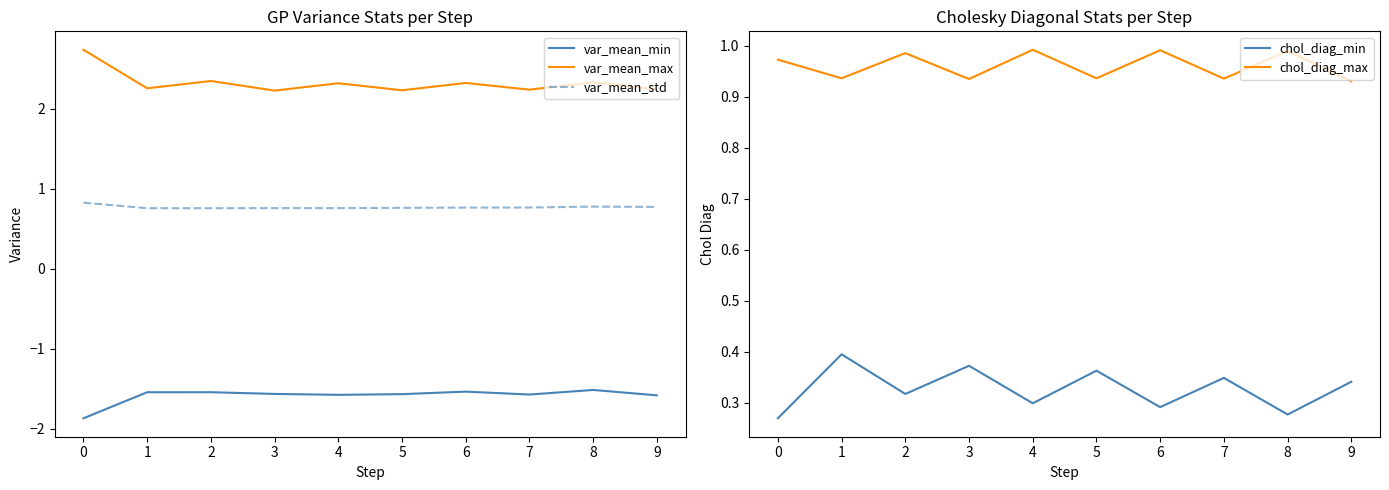

At 0, list the series in order from largest to smallest.

var_mean_max, chol_diag_max, var_mean_std, chol_diag_min, var_mean_min